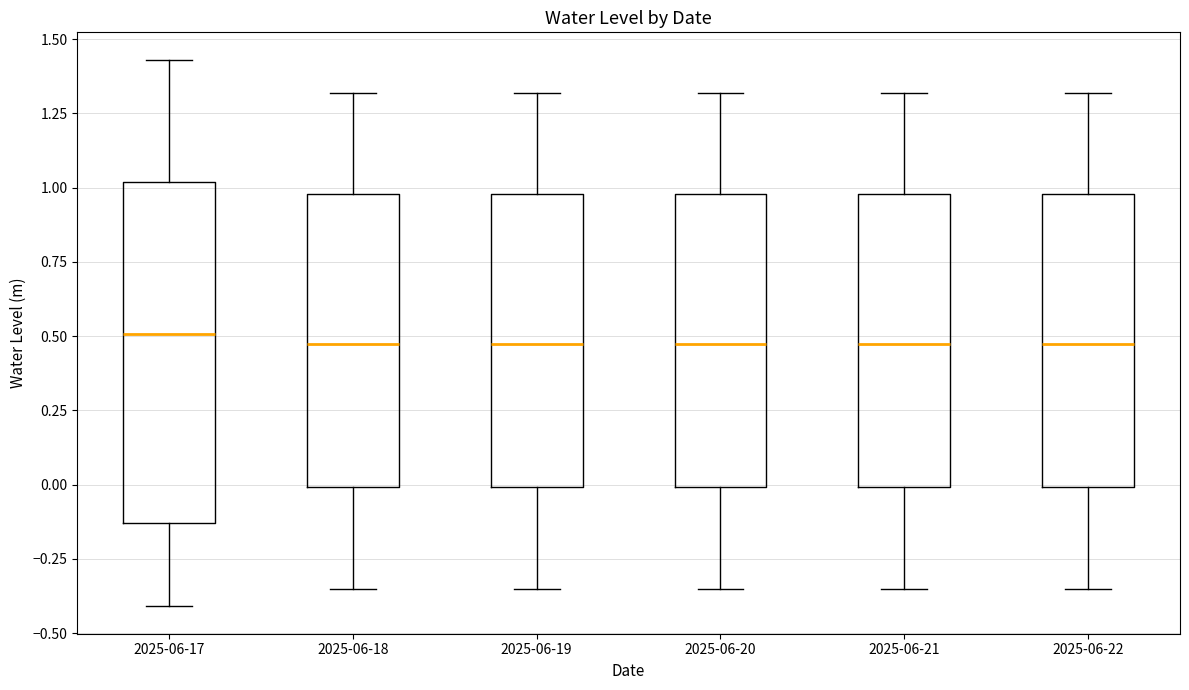

Where does the upper whisker of the box for 2025-06-17 end on the y-axis? The values are not printed on the chart, so give them approximately, as read against the axis.

1.45